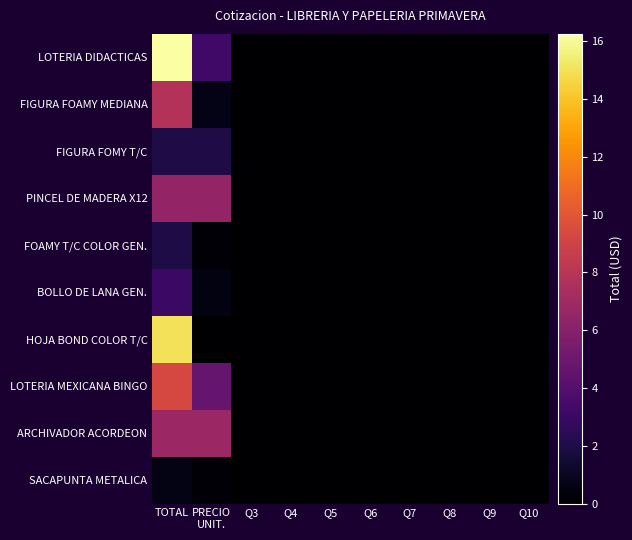

At Q4, list the series in order from smallest to largest.

LOTERIA DIDACTICAS, FIGURA FOAMY MEDIANA, FIGURA FOMY T/C, PINCEL DE MADERA X12, FOAMY T/C COLOR GEN., BOLLO DE LANA GEN., HOJA BOND COLOR T/C, LOTERIA MEXICANA BINGO, ARCHIVADOR ACORDEON, SACAPUNTA METALICA